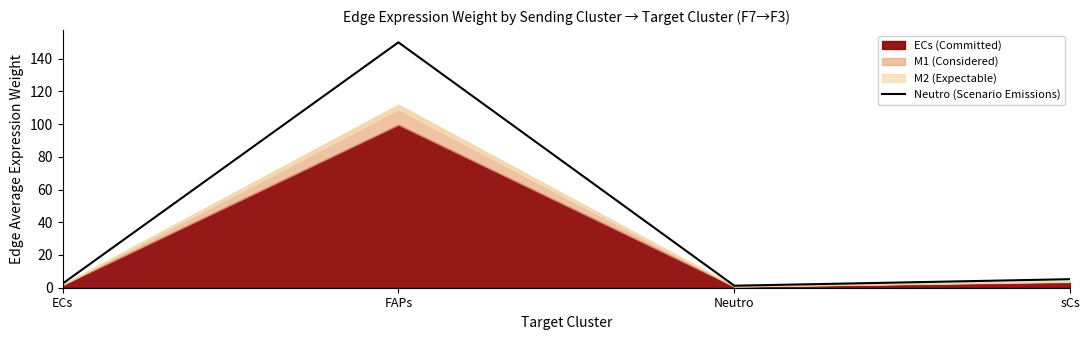

What position from the right is sCs?

1